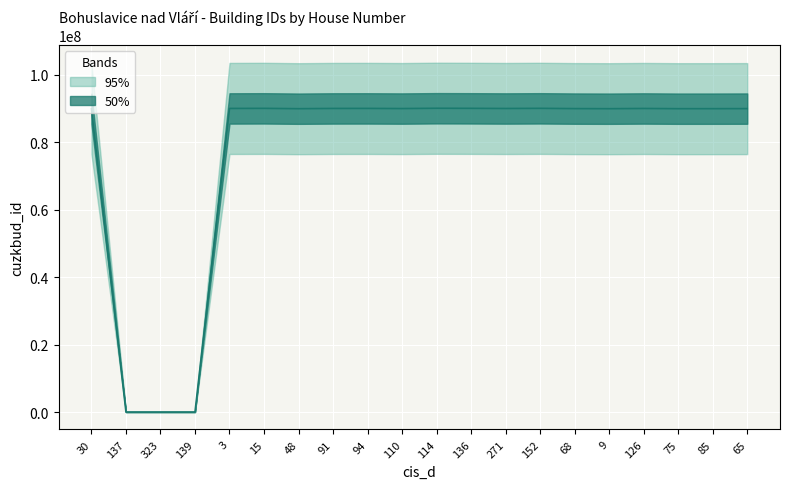

List the labels in order of value, largest first.

114, 152, 136, 15, 94, 91, 3, 126, 271, 110, 68, 65, 85, 75, 48, 9, 30, 137, 323, 139